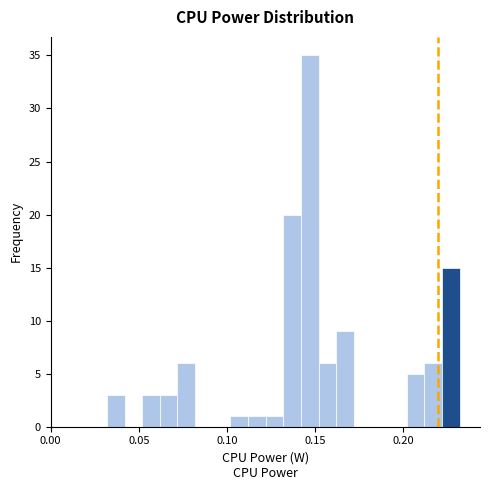

Read against the x-axis, roughly where is the centre of the tallest bar?

0.145